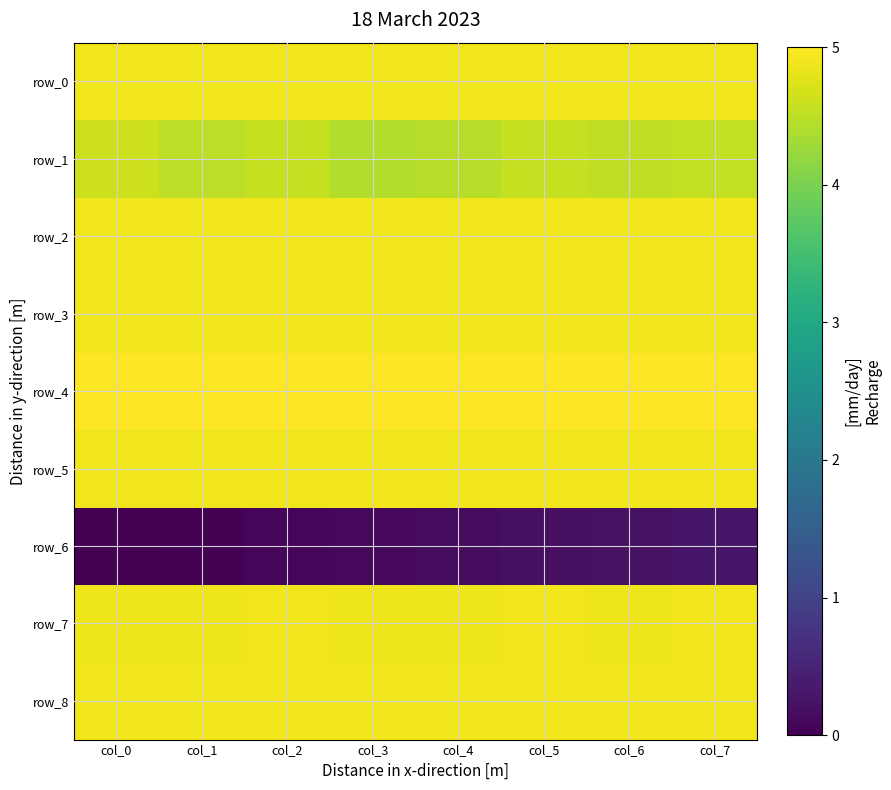

Which series has the widest spread of values?

row_6